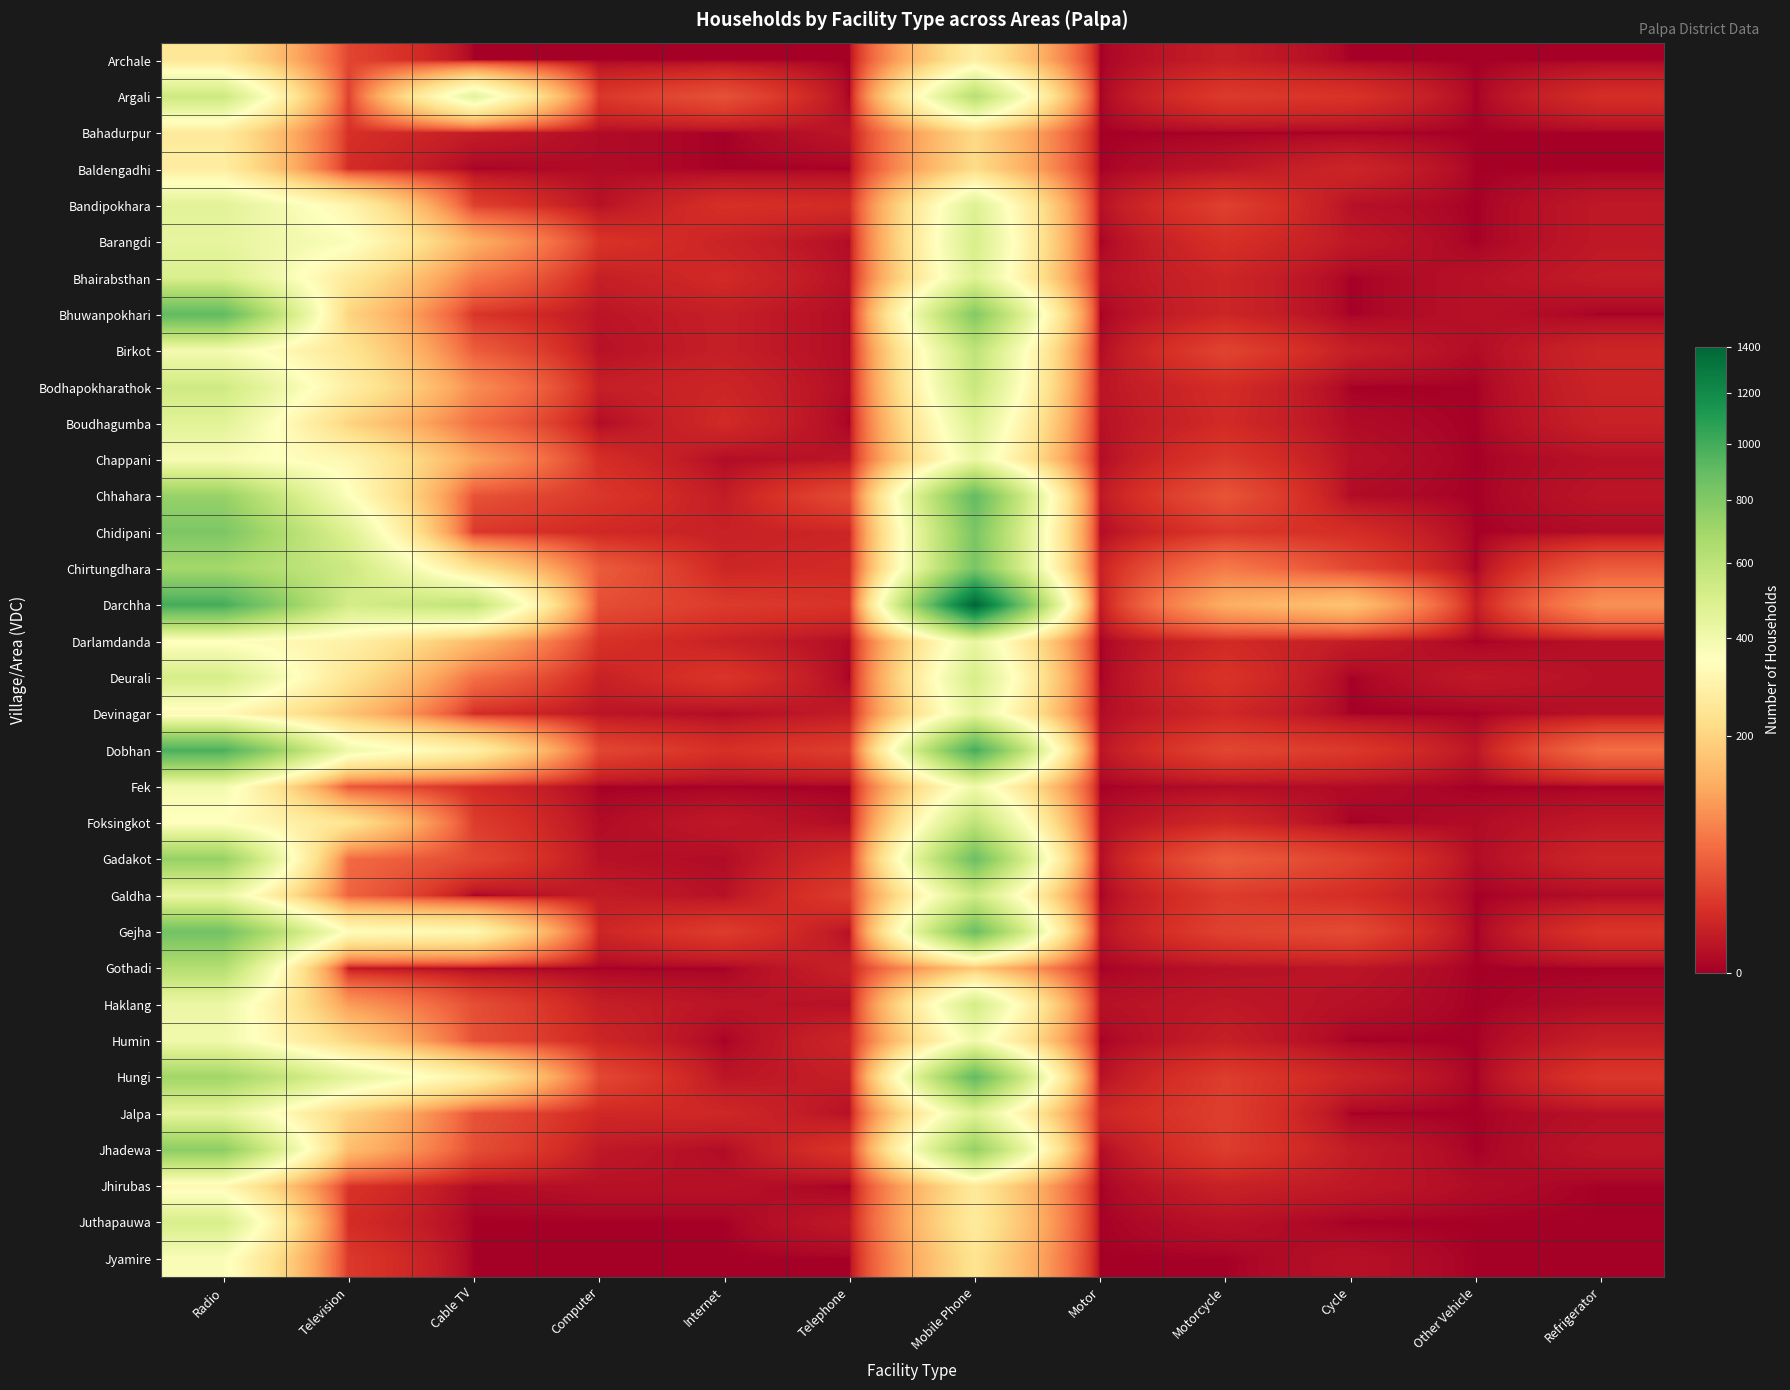

Which series has the largest total across all categories?

Darchha